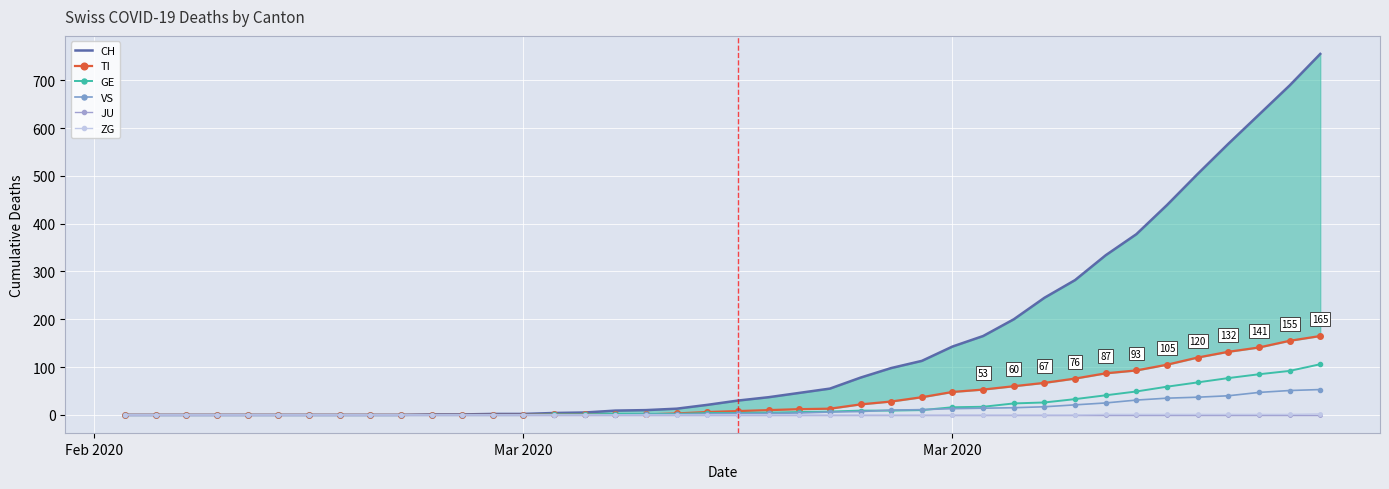

True or false: CH has a value of 1 at 10.

False